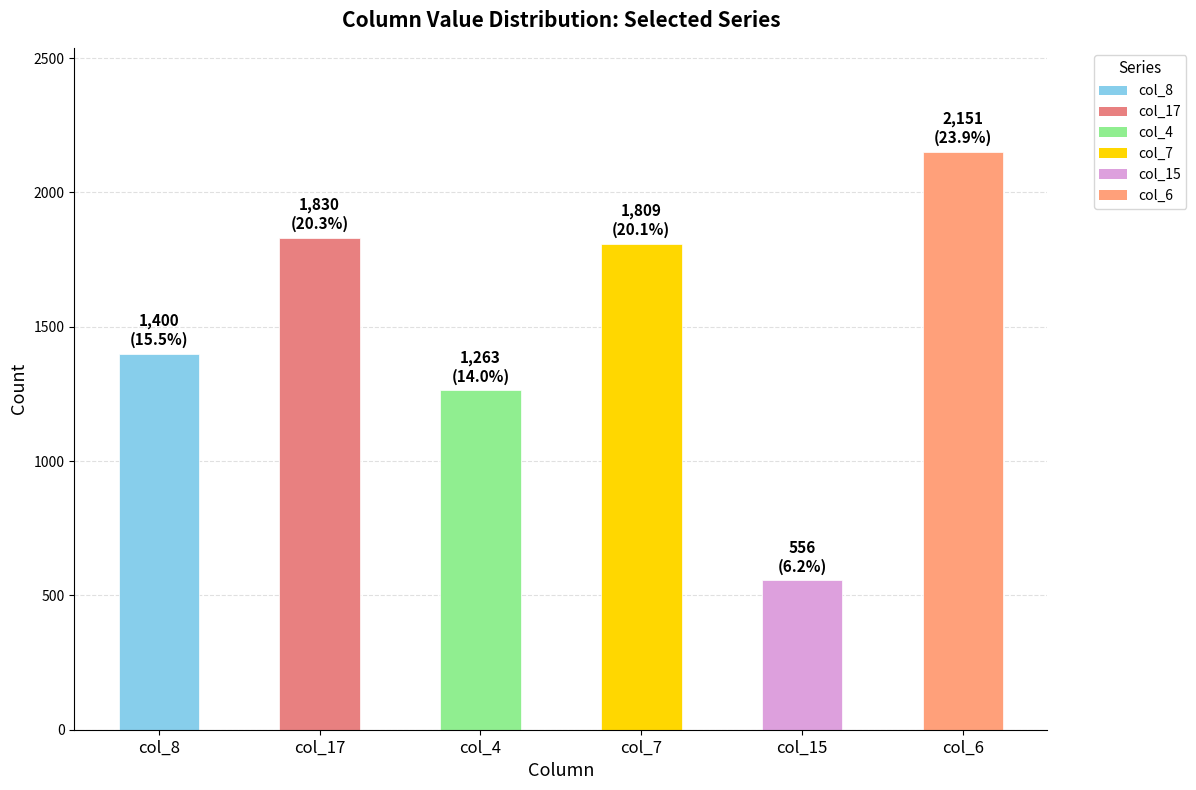

How many categories are shown in the chart?

6